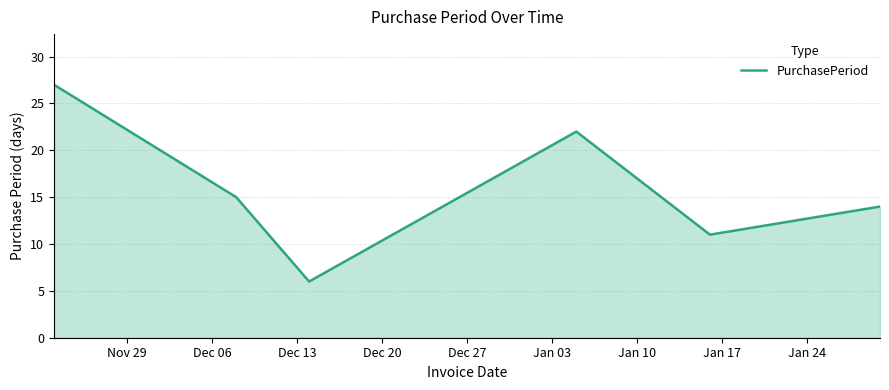

How many values are below 15?

3